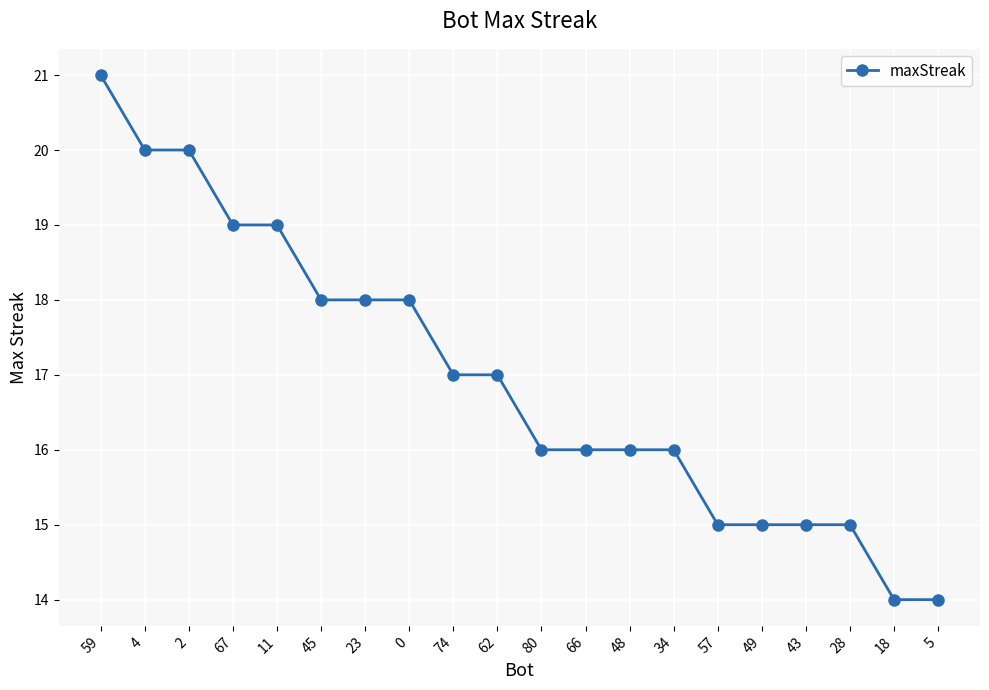

What is the value of the 16th point from the left?

15